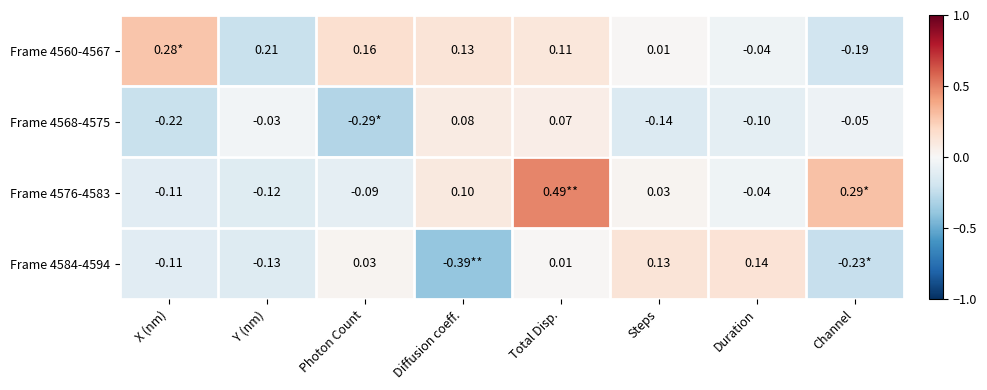

What is the average value of the Frame 4584-4594 series?

-0.1